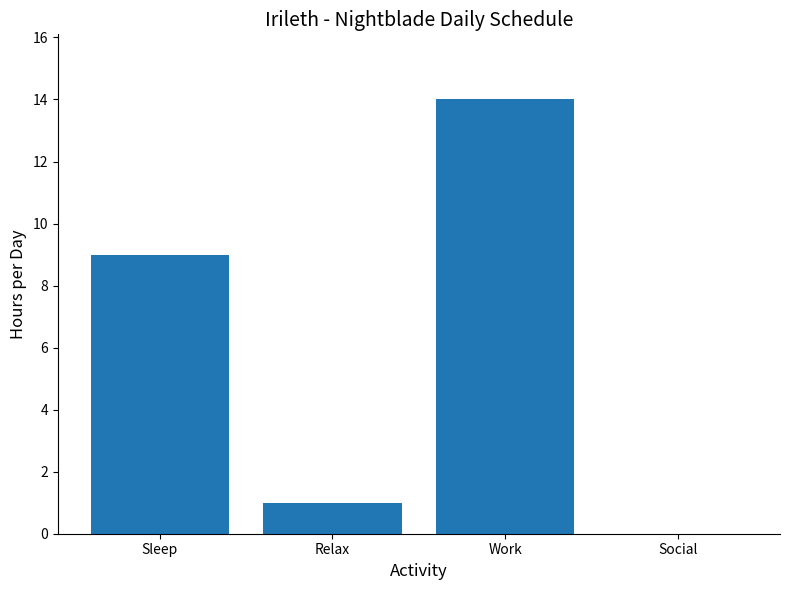

What is the sum of all values?

24